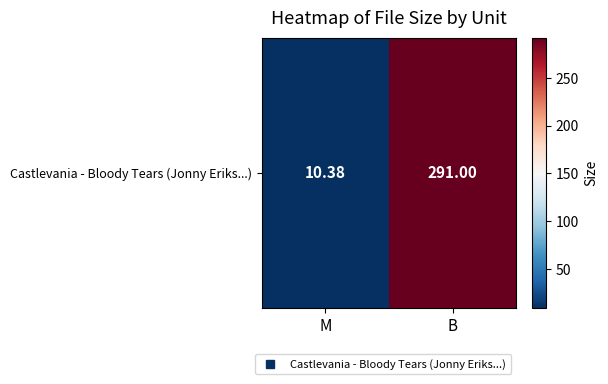

Rank the categories by value from highest to lowest.

B, M